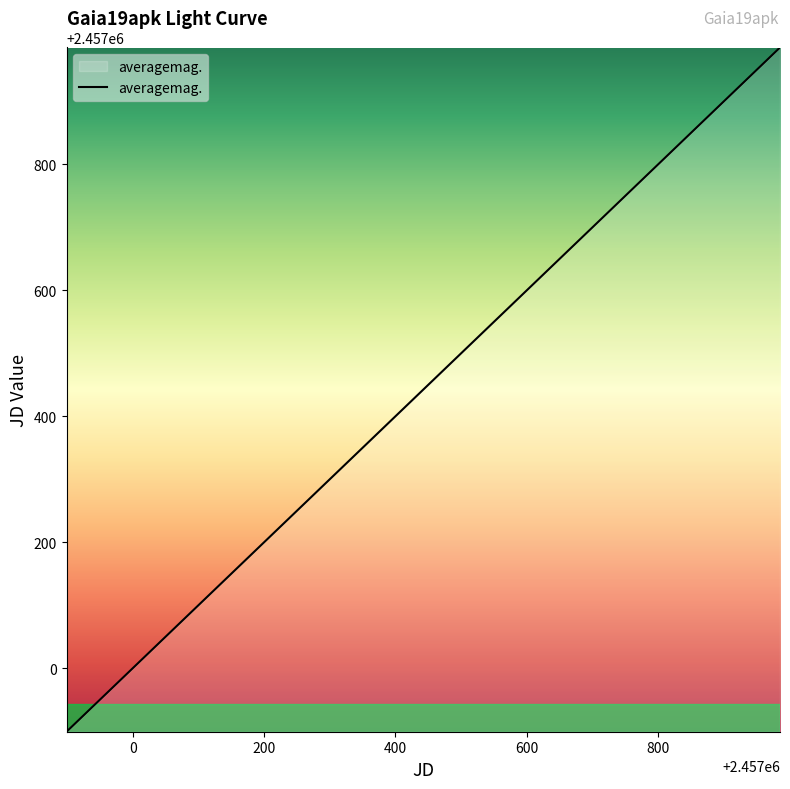

What is the difference between the maximum and minimum values?

1086.4